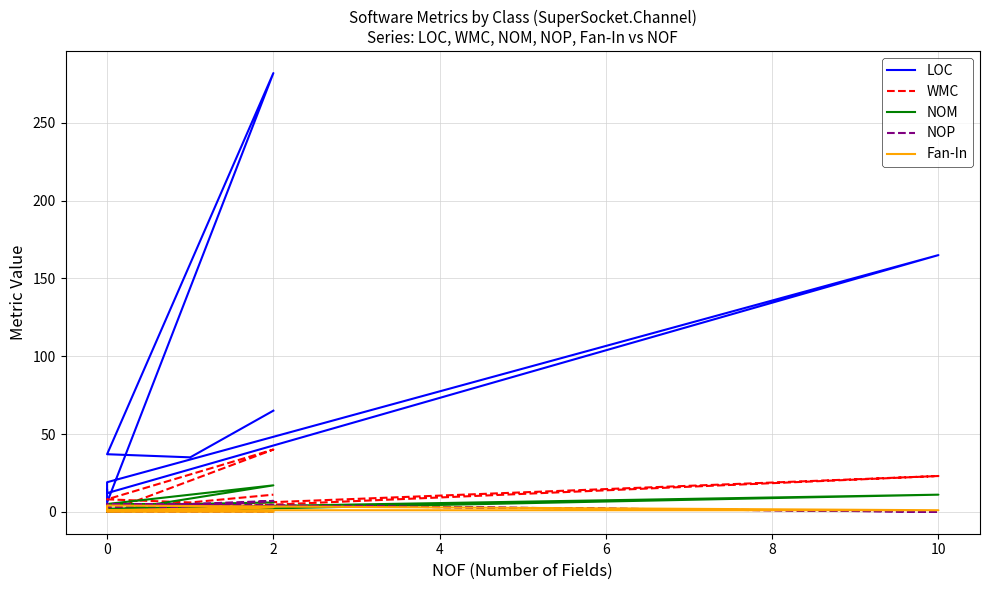

Reading left to right, what are all the values shown in this chart?

LOC: 14	12	165	19	10	10	6	282	37	35	65
WMC: 5	0	23	2	4	2	0	40	8	6	11
NOM: 5	0	11	2	4	2	0	17	5	5	6
NOP: 1	5	0	5	1	0	3	7	0	0	0
Fan-In: 1	4	1	1	2	2	1	3	0	0	0